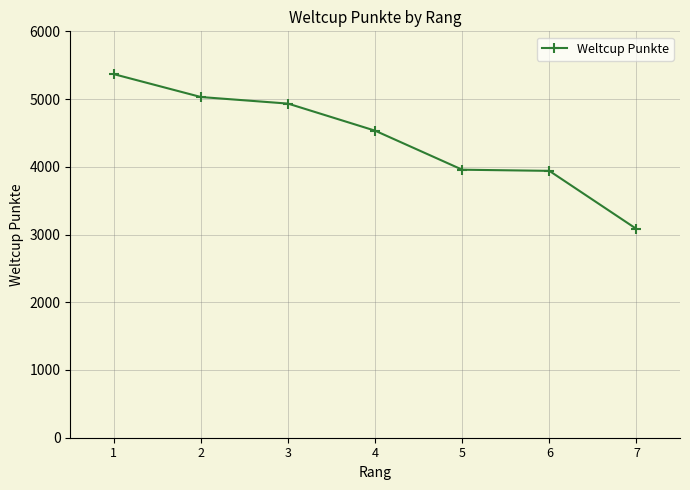

Approximately how many times larger is the value at 4 compared to 7?

1.5